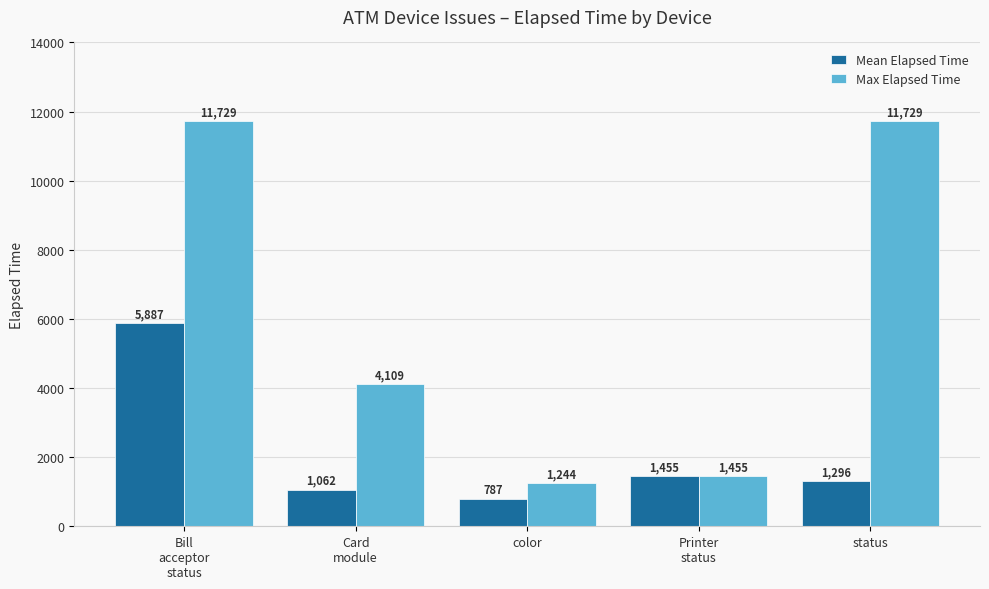

How many categories are shown in the chart?

5